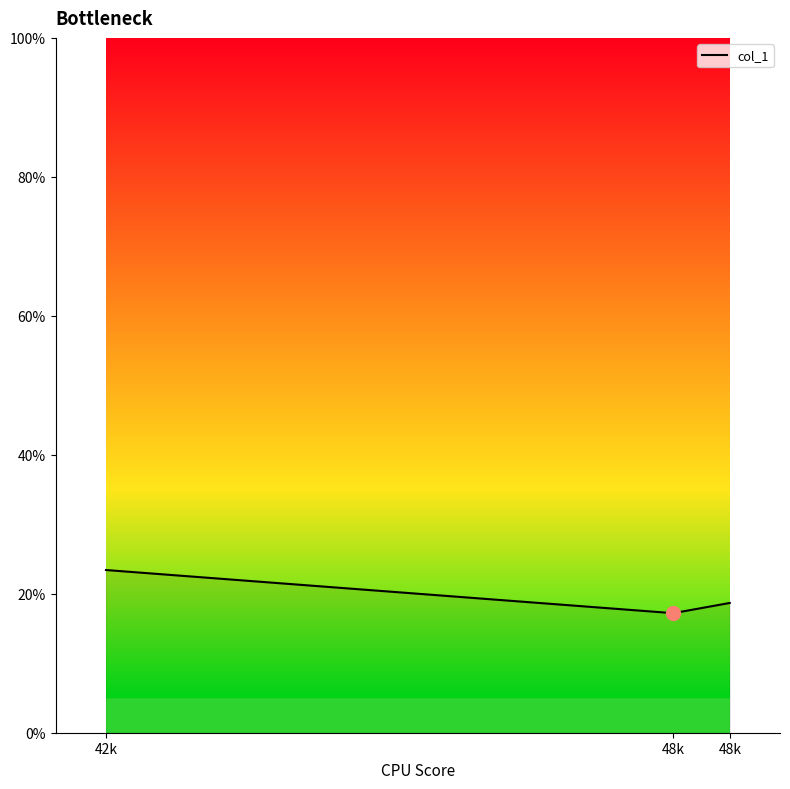

What is the average value?

19.8